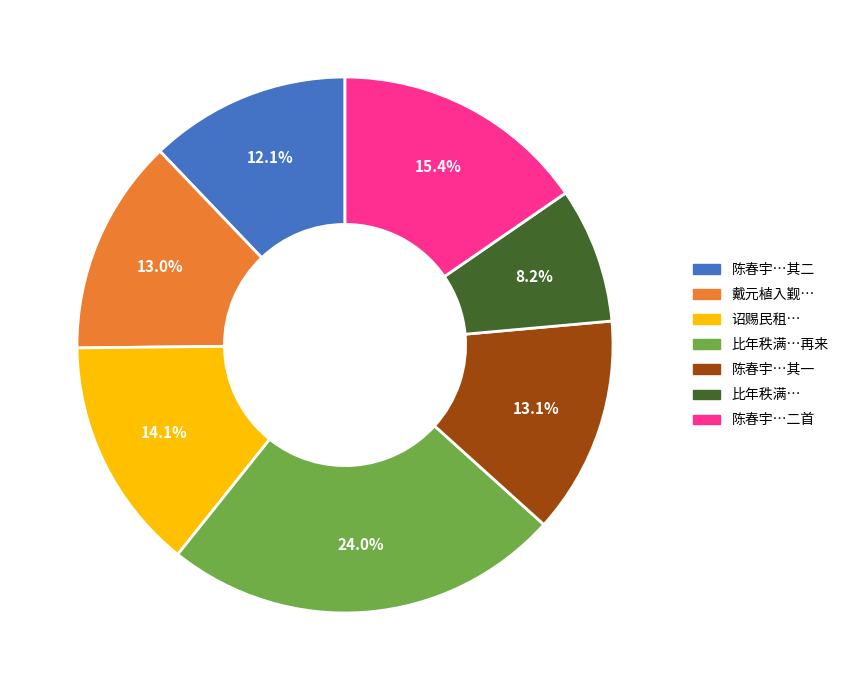

Does any single category account for the majority?

No